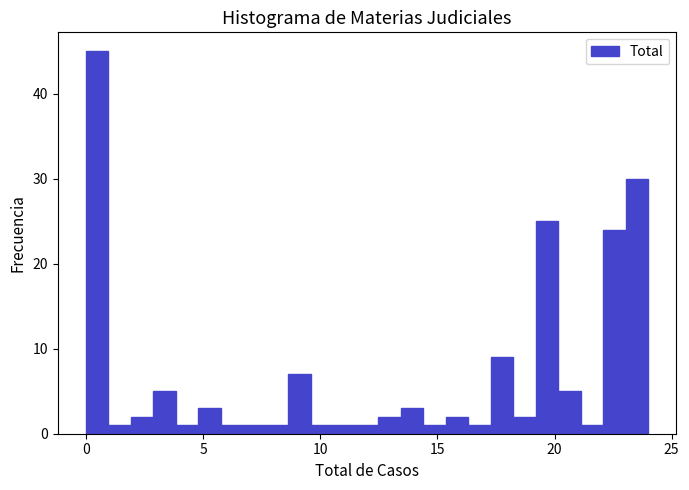

Around what value on the x-axis is the tallest bar? Give the approximate position of its centre, as read against the axis.

0.5